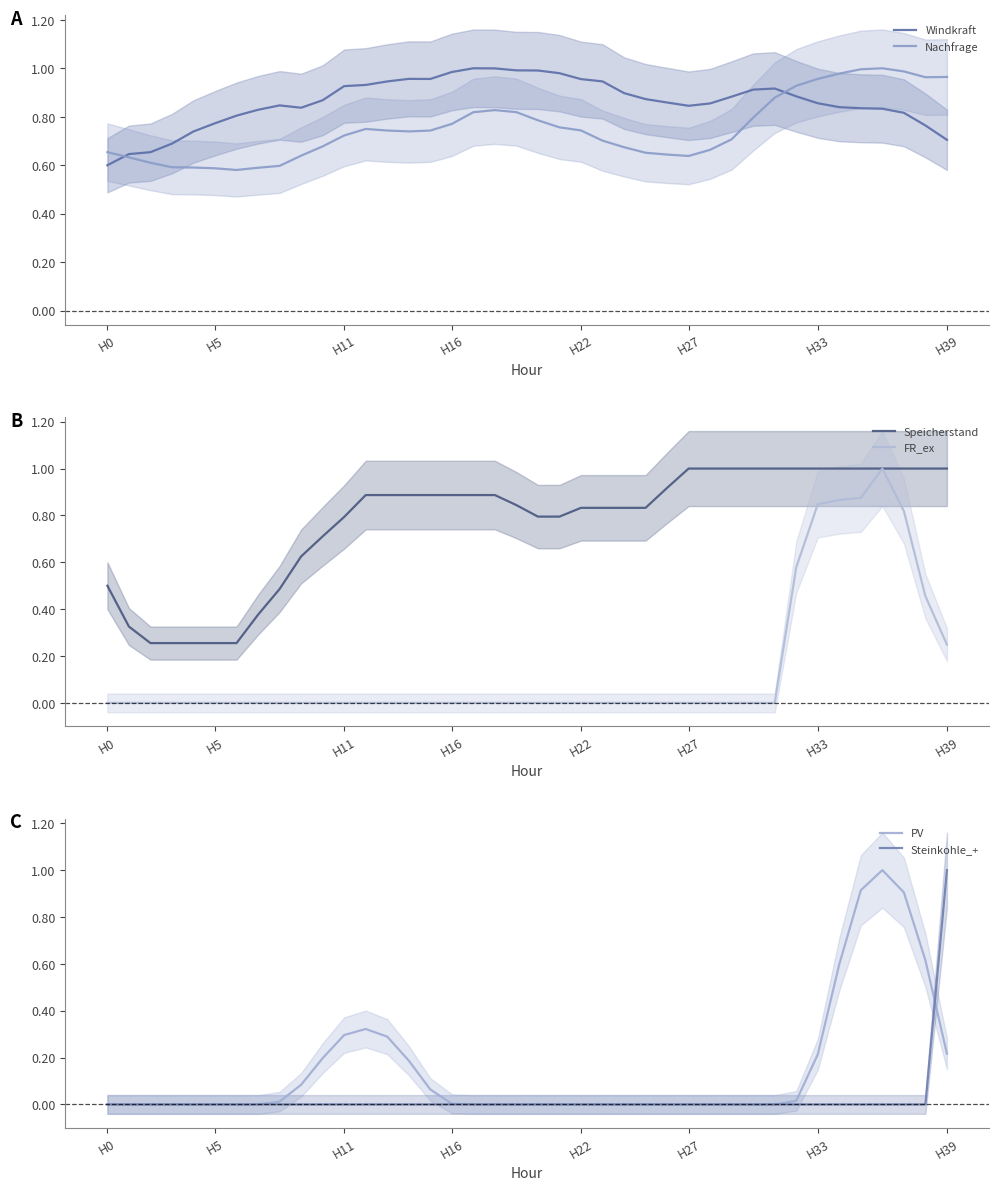

At which category does the chart reach its minimum across all series?

H0